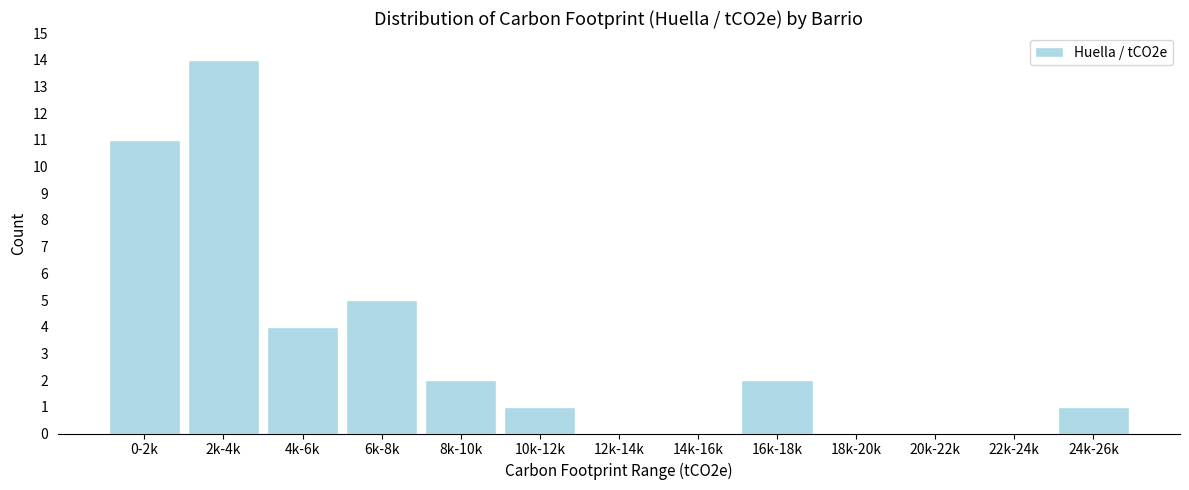

Reading left to right, transcribe all the data shown in this chart.

0-2k=11	2k-4k=14	4k-6k=4	6k-8k=5	8k-10k=2	10k-12k=1	12k-14k=0	14k-16k=0	16k-18k=2	18k-20k=0	20k-22k=0	22k-24k=0	24k-26k=1